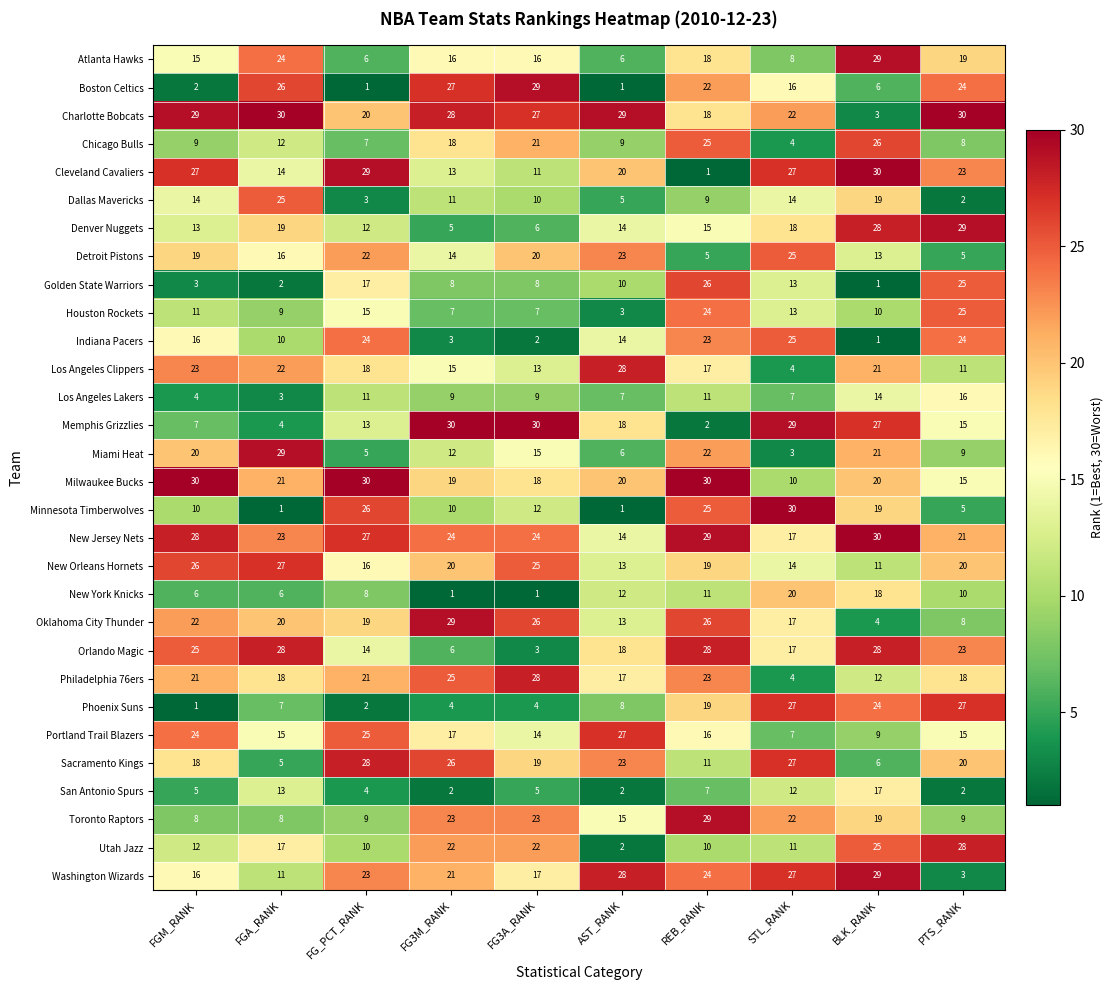

What is the approximate value of New Jersey Nets at FG3M_RANK, to the nearest 10?

20